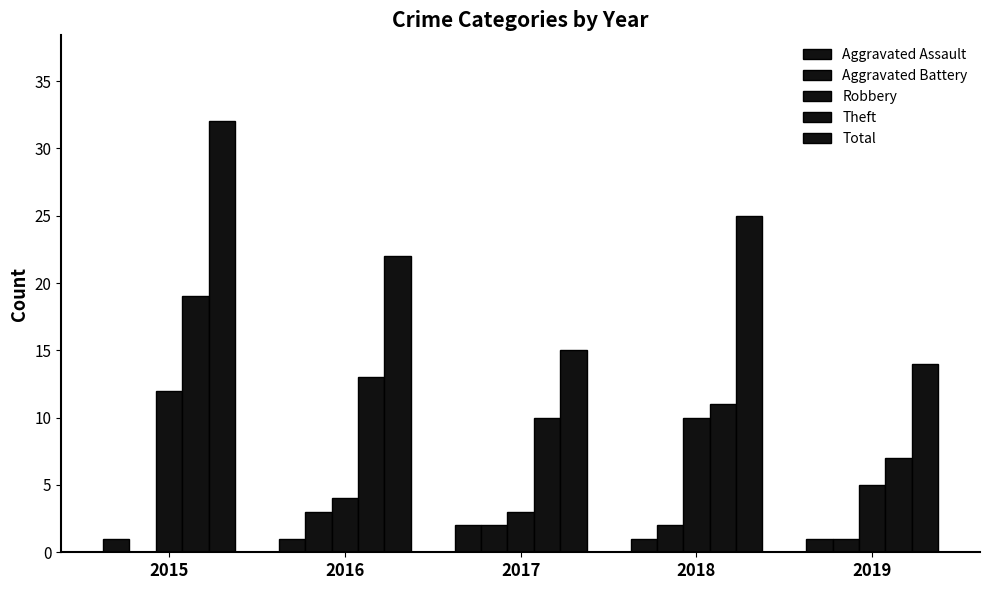

The value of Robbery at 2018 is 4. True or false?

False